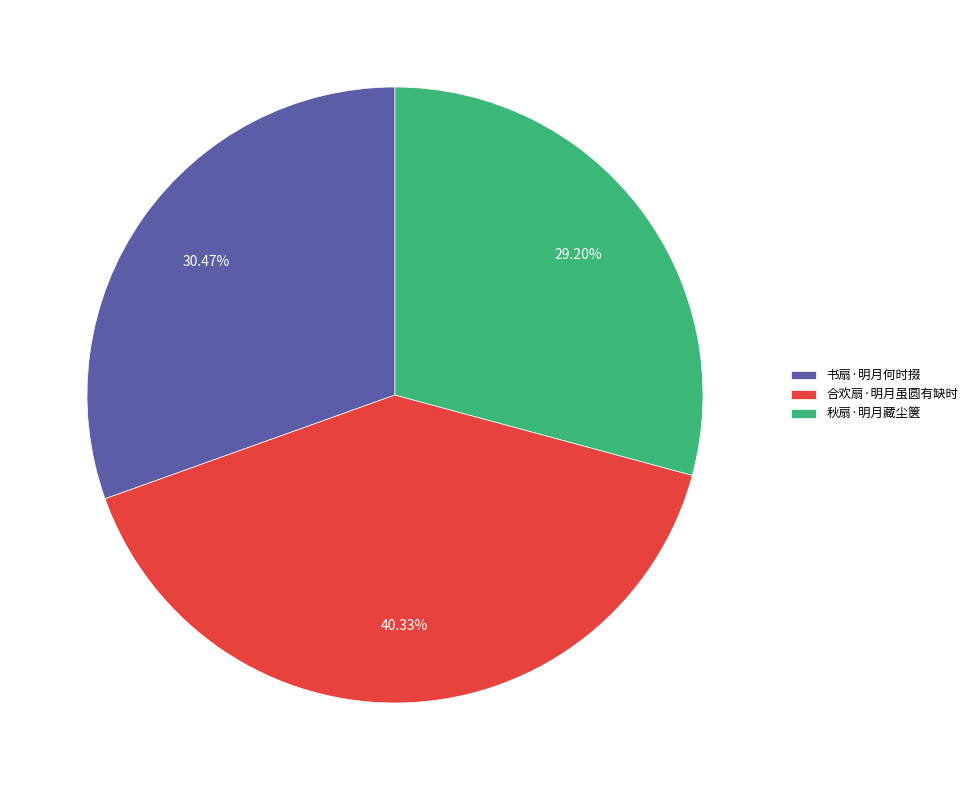

Between 书扇·明月何时掇 and 合欢扇·明月虽圆有缺时, which is larger?

合欢扇·明月虽圆有缺时